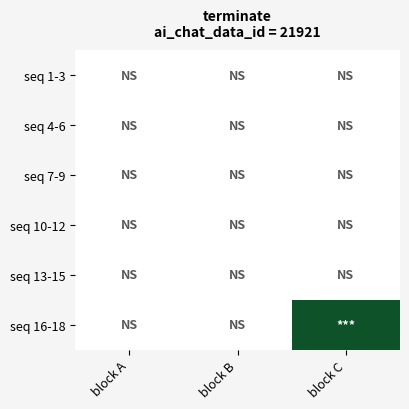

Which category has the highest value across all series?

block C